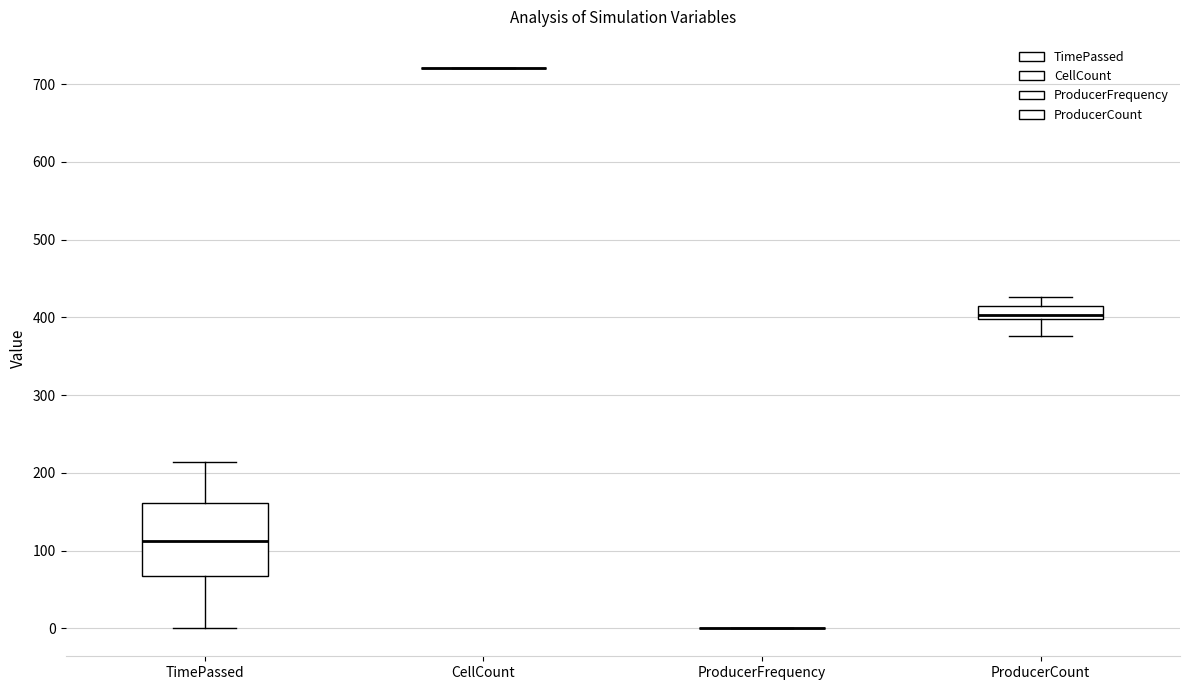

Which box is the tallest, from its lower edge to its upper edge?

TimePassed